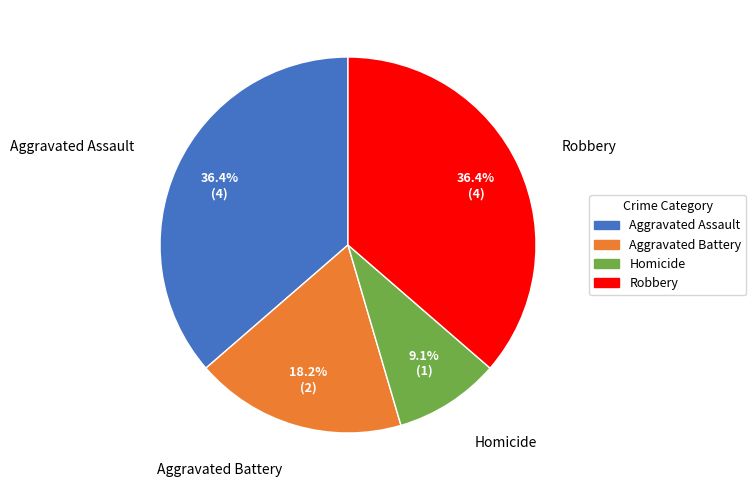

What is the smallest slice in the pie chart?

Homicide